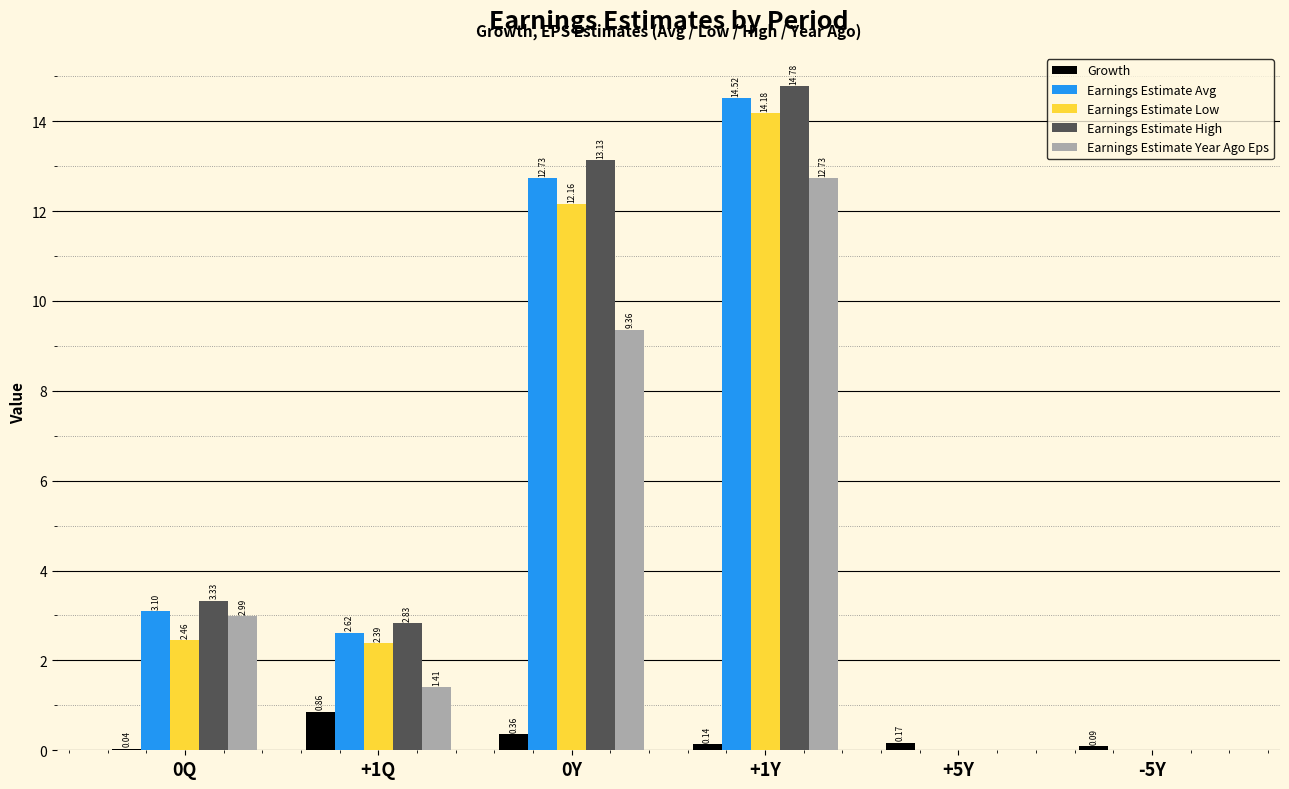

Is the value of Growth at +5Y greater than the value of Earnings Estimate Year Ago Eps at 0Y?

No